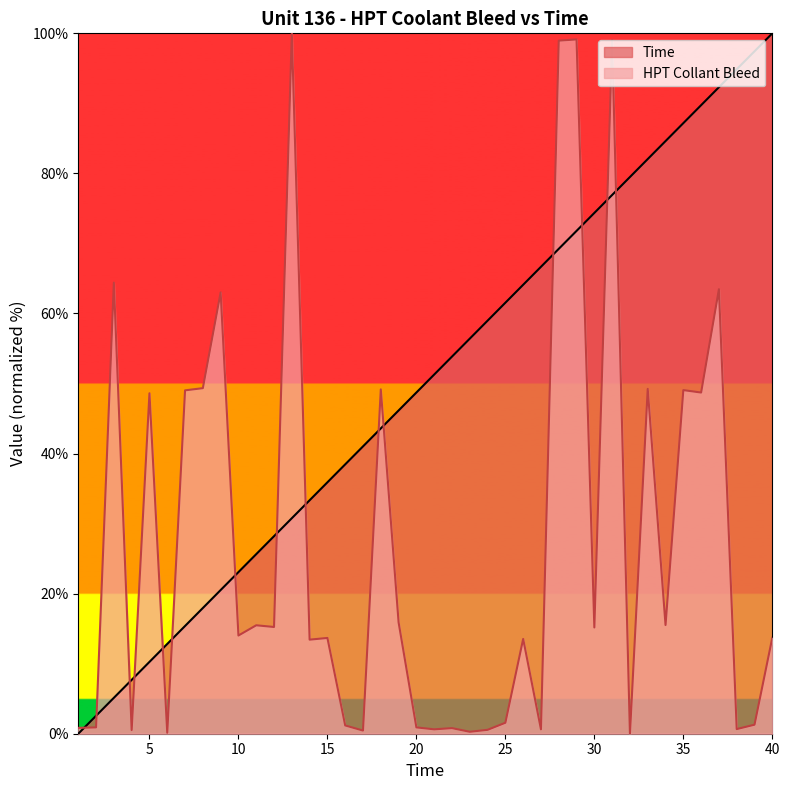

At 39, list the series in order from largest to smallest.

Time, HPT Collant Bleed